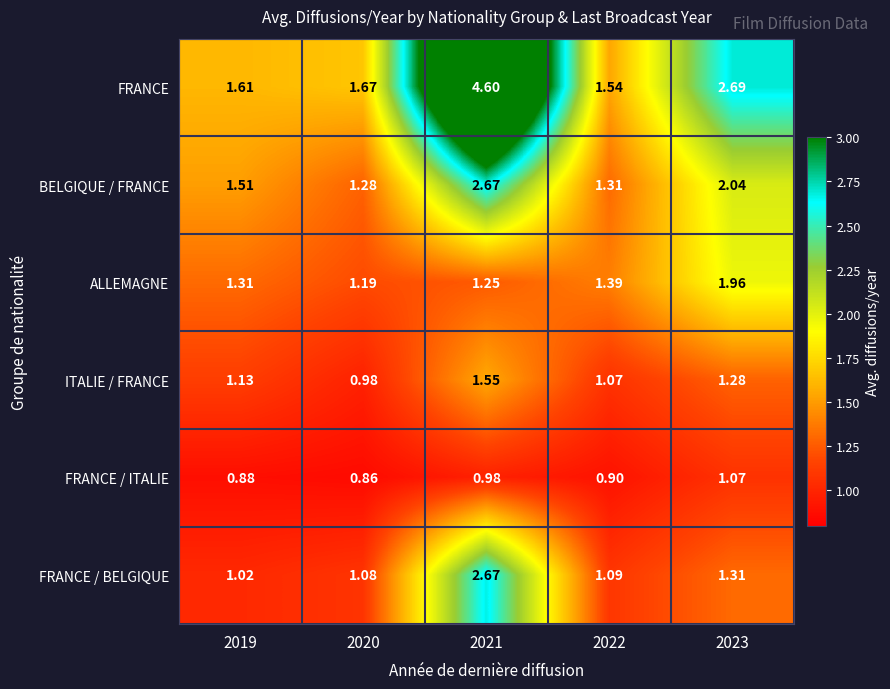

Which series has the widest spread of values?

FRANCE